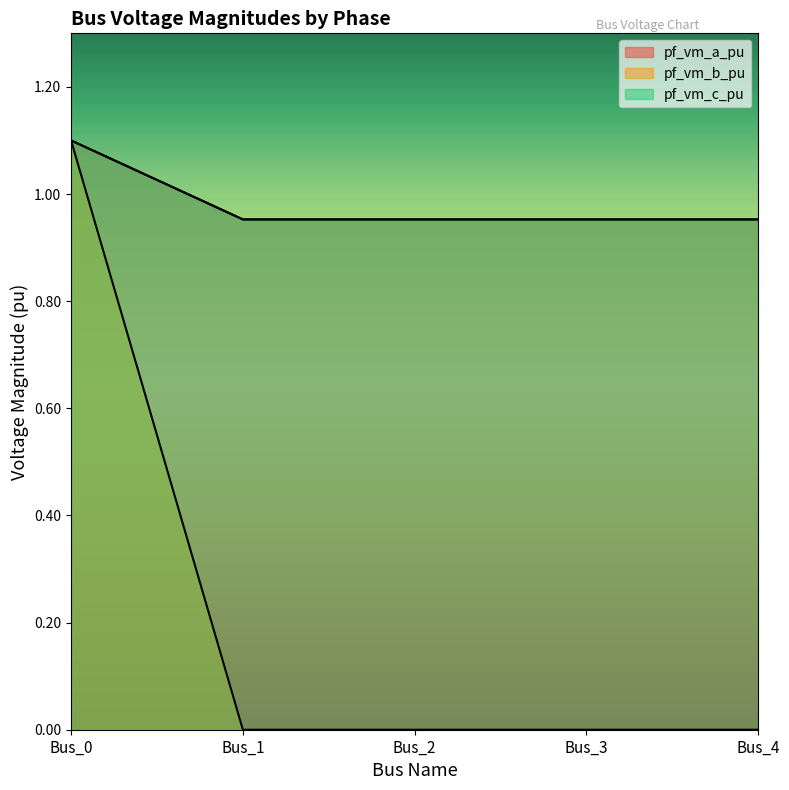

Which series has the largest total across all categories?

pf_vm_a_pu